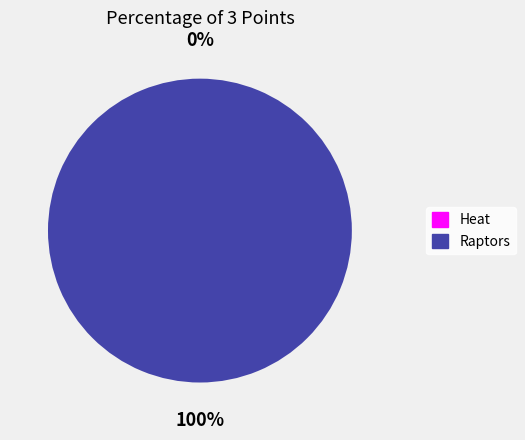

Which category has the biggest portion of the pie?

Raptors